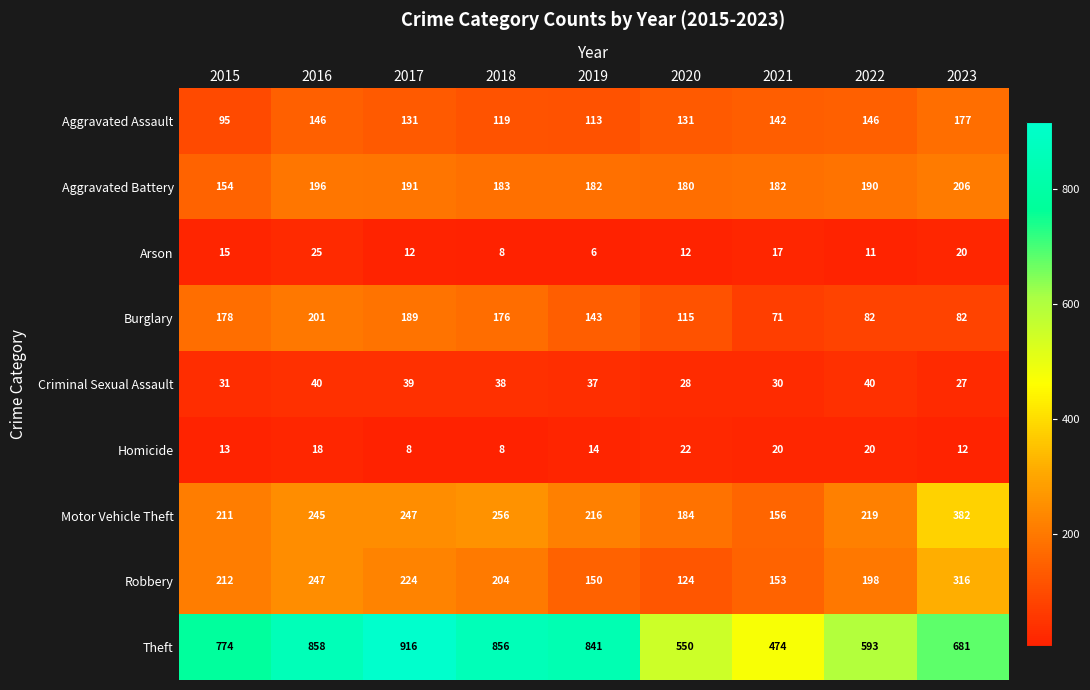

Between 2021 and 2023, which series saw the biggest shift?

Motor Vehicle Theft